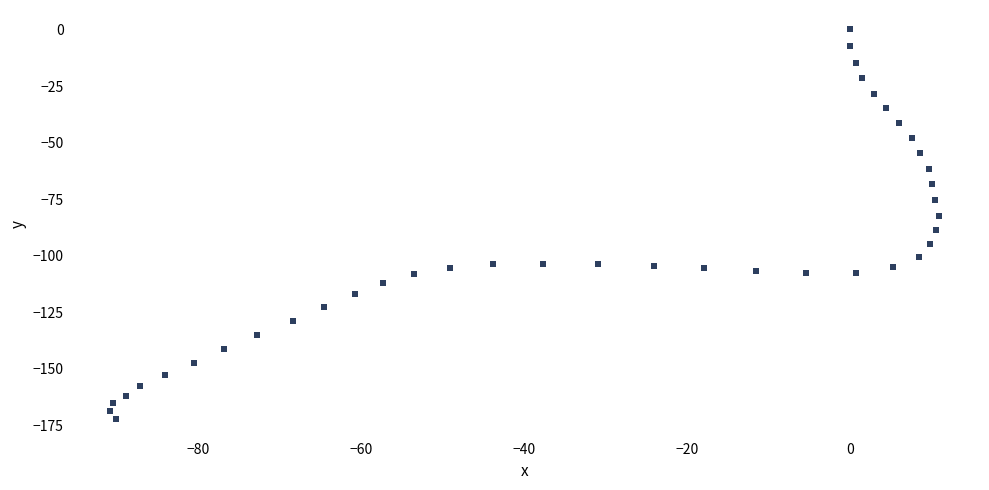

What is the range of X values (max minus min)?

101.6